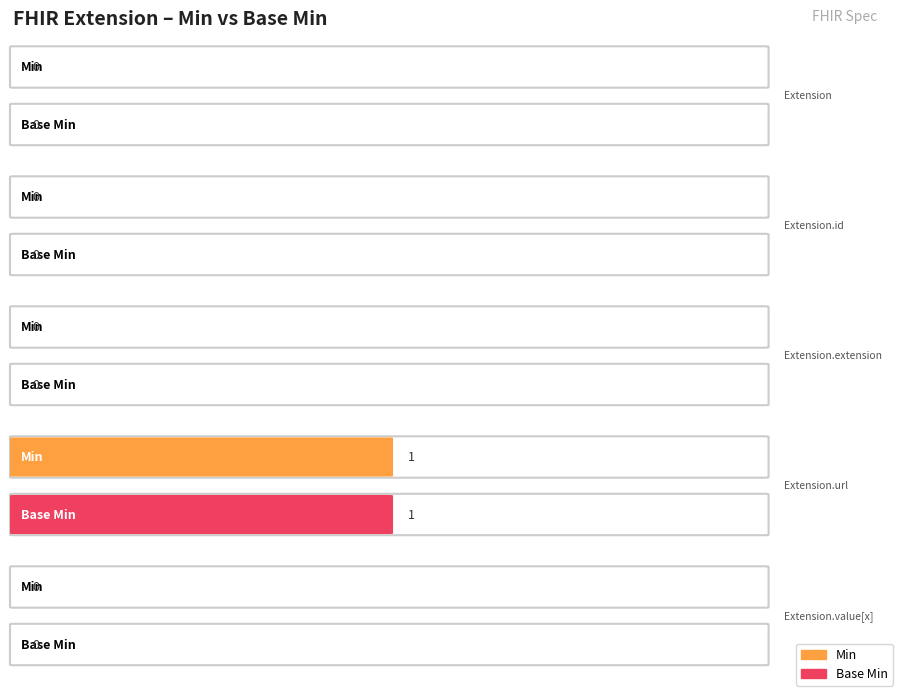

The Min series shows -1 at Extension.extension. True or false?

False